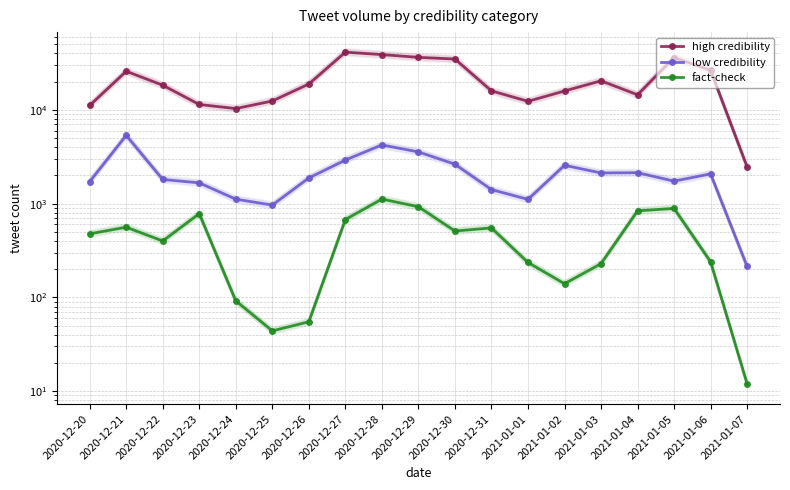

What is the highest value of the high credibility series?

41286